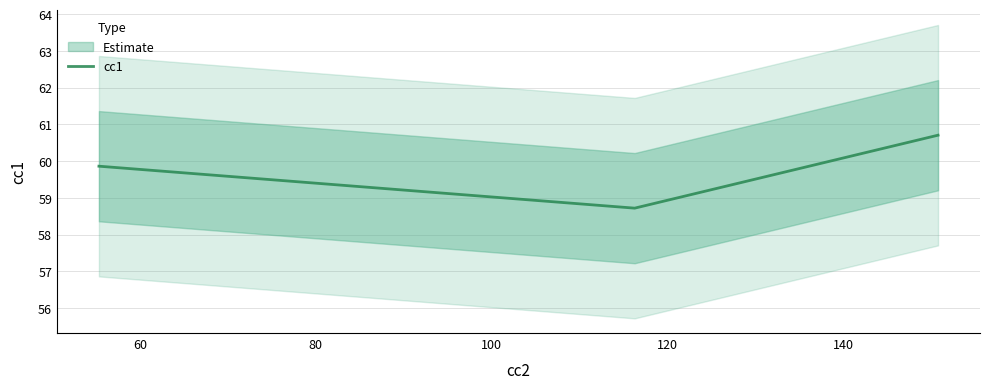

Reading left to right, list all the values displayed in this chart.

59.9	58.7	60.7